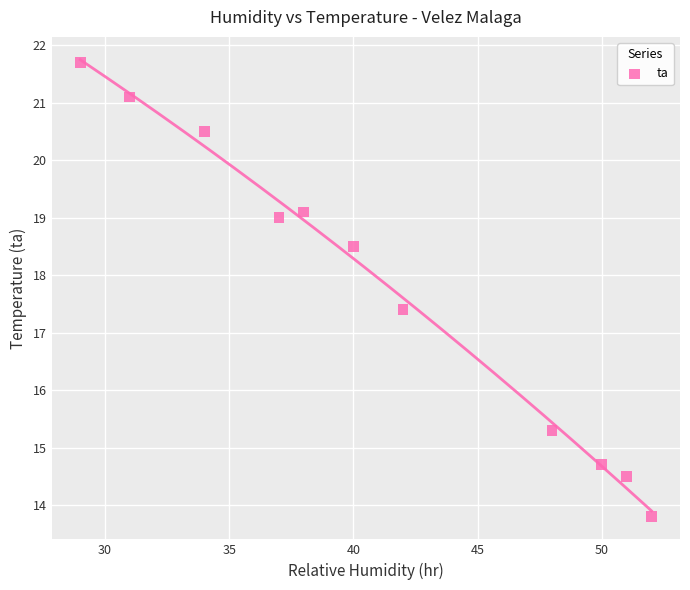

What Y value in the scatter plot is closest to 17?

17.4